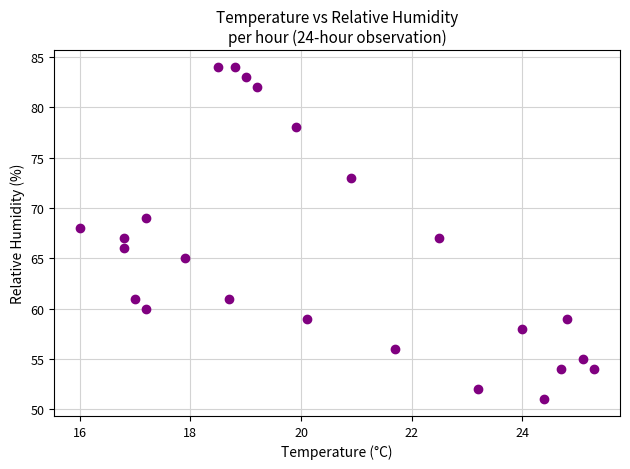

What is the range of Y values (max minus min)?

33